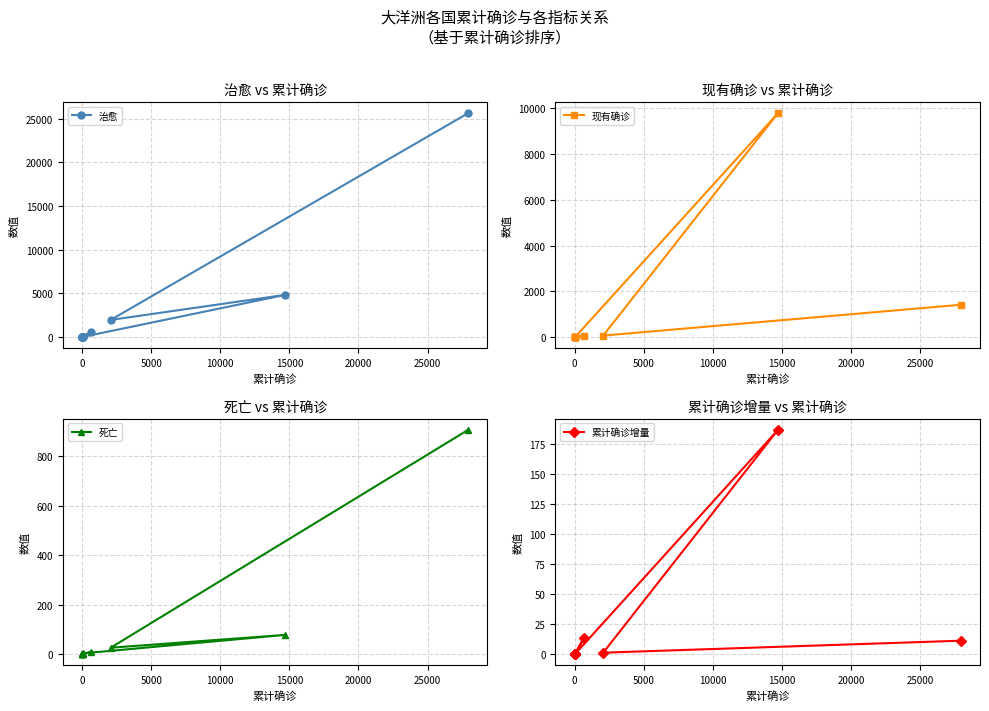

Which series ends up on top after the final intersection of 治愈 and 现有确诊?

治愈